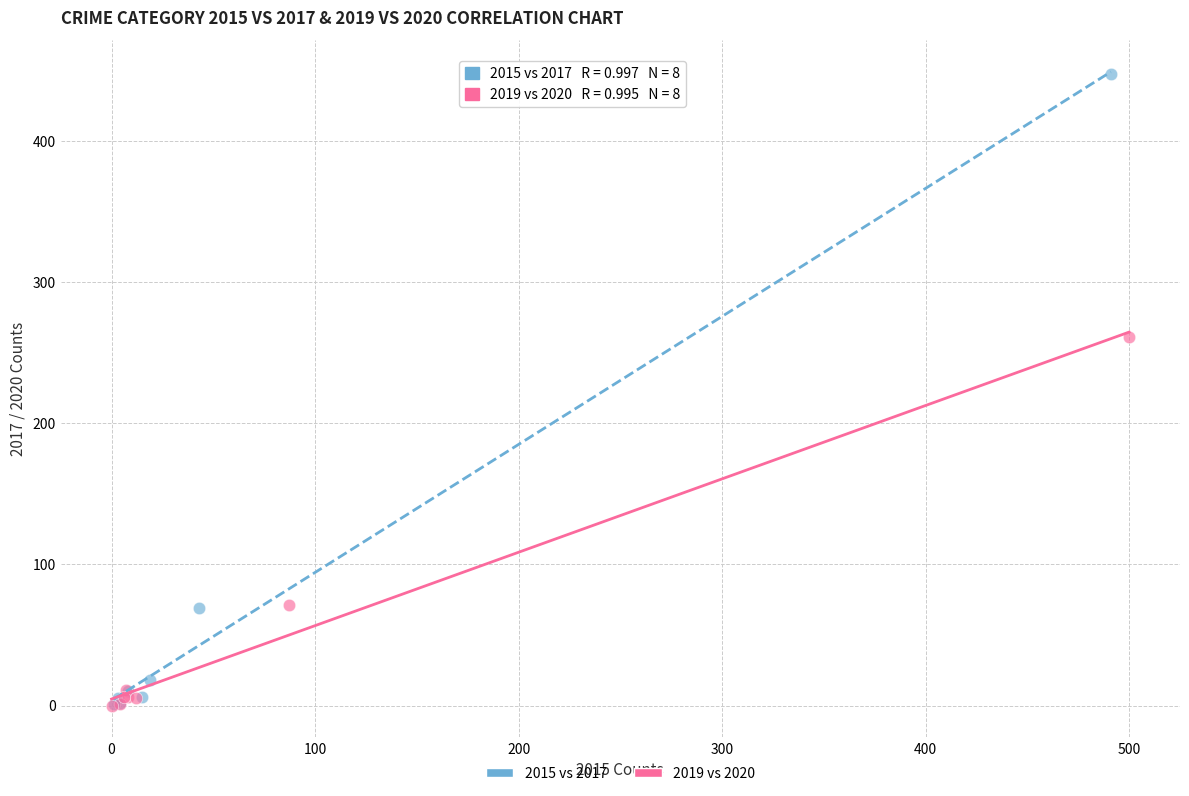

What are all the series names shown in the legend?

2015 vs 2017, 2019 vs 2020